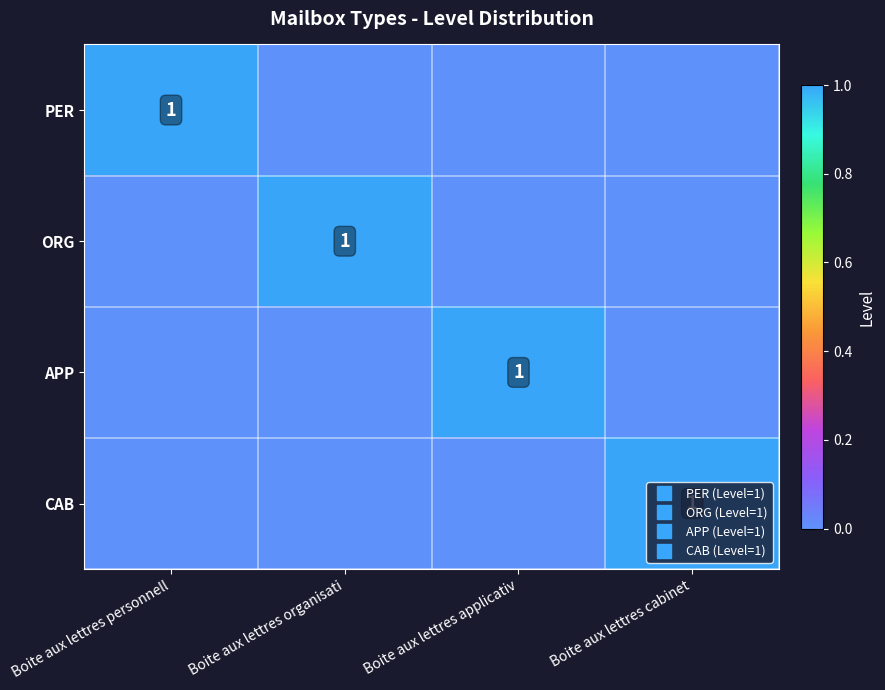

Is it true that APP equals 1 at Boite aux lettres cabinet?

False